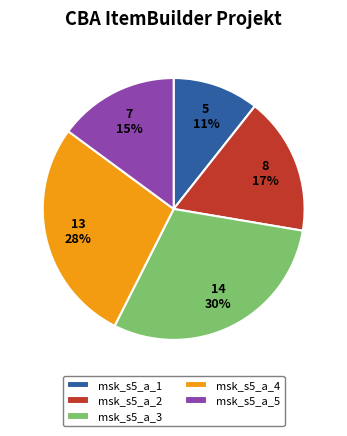

What is the ratio of the value at msk_s5_a_5 to the value at msk_s5_a_4?

0.5